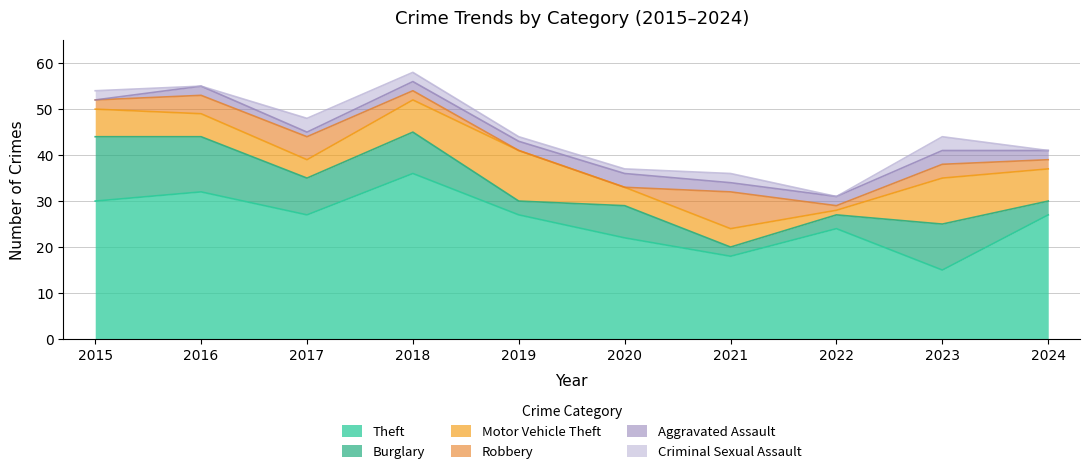

What is the sum of all Motor Vehicle Theft values?

59